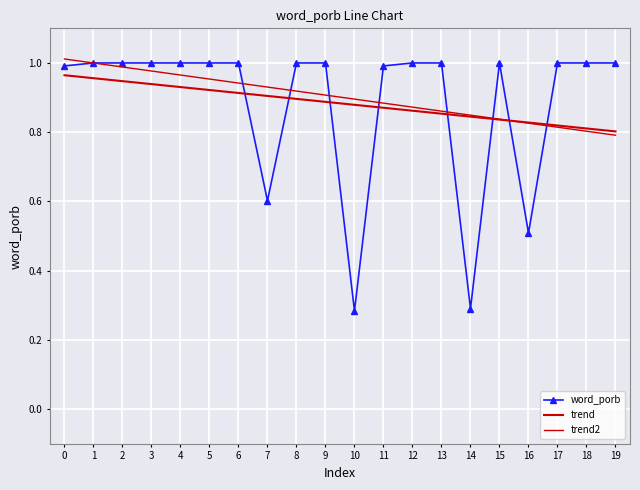

What is the average value of the trend2 series?

0.9